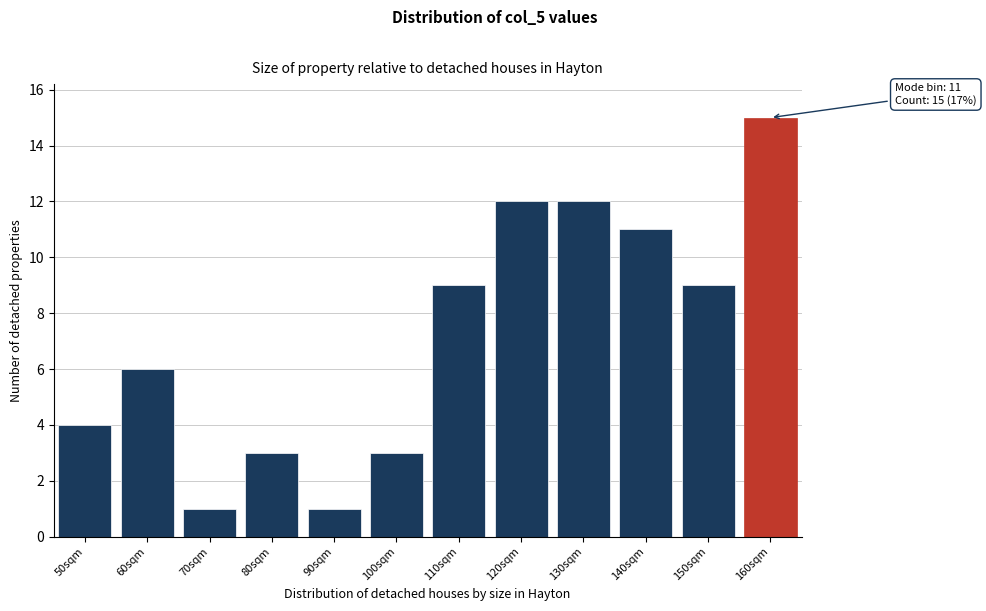

Reading right to left, list all the values displayed in this chart.

15	9	11	12	12	9	3	1	3	1	6	4